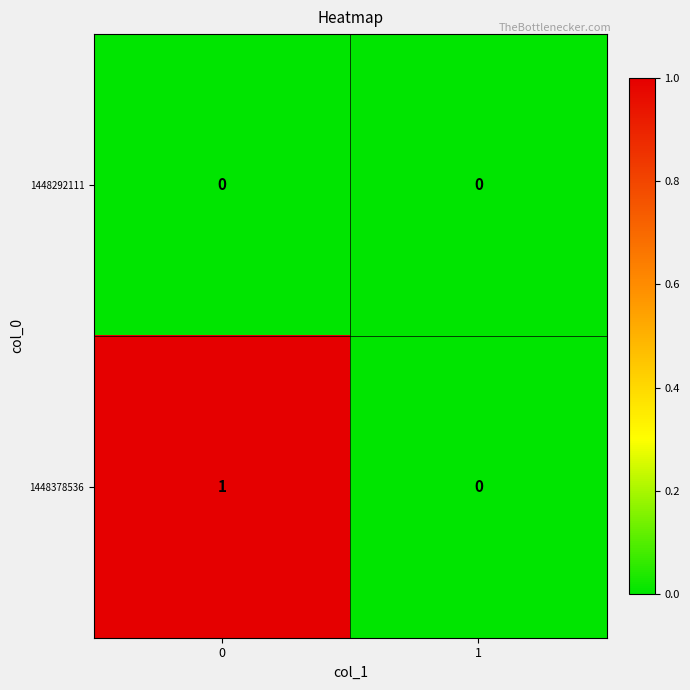

What is the total value across all series at 0?

1